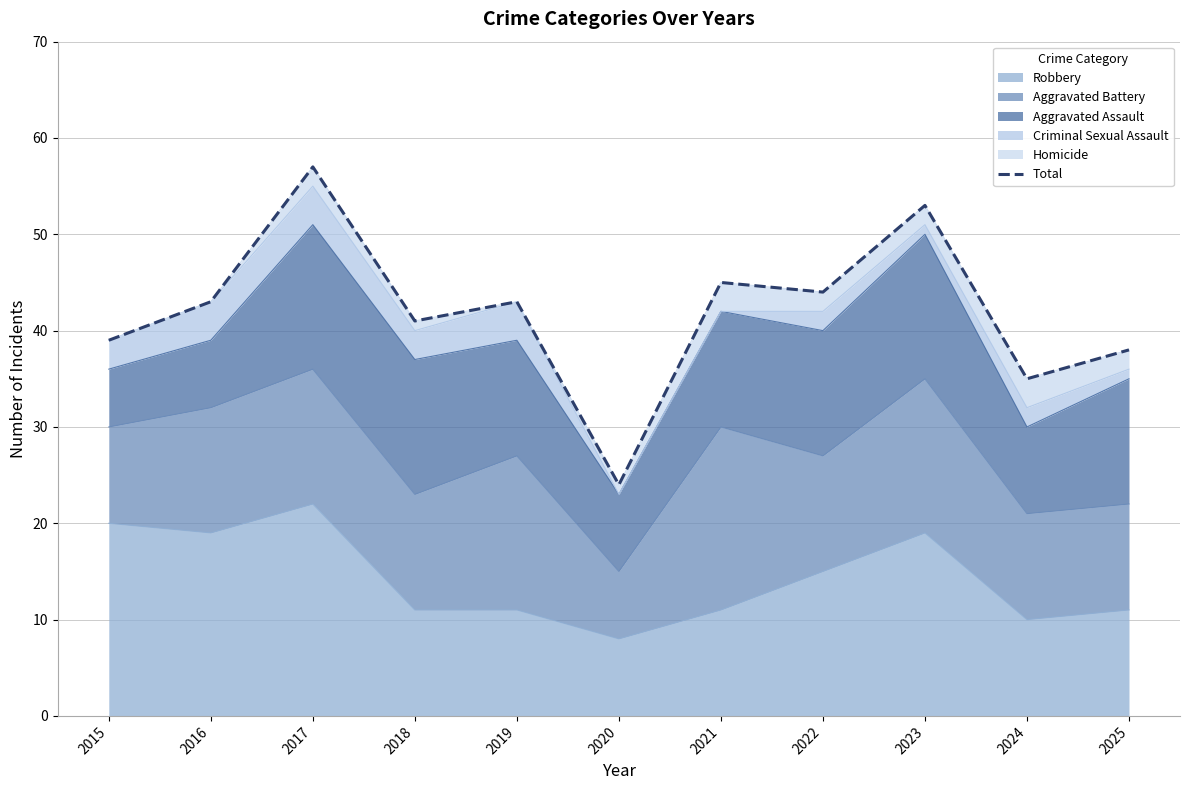

Is it true that the value at 2021 is 45?

True